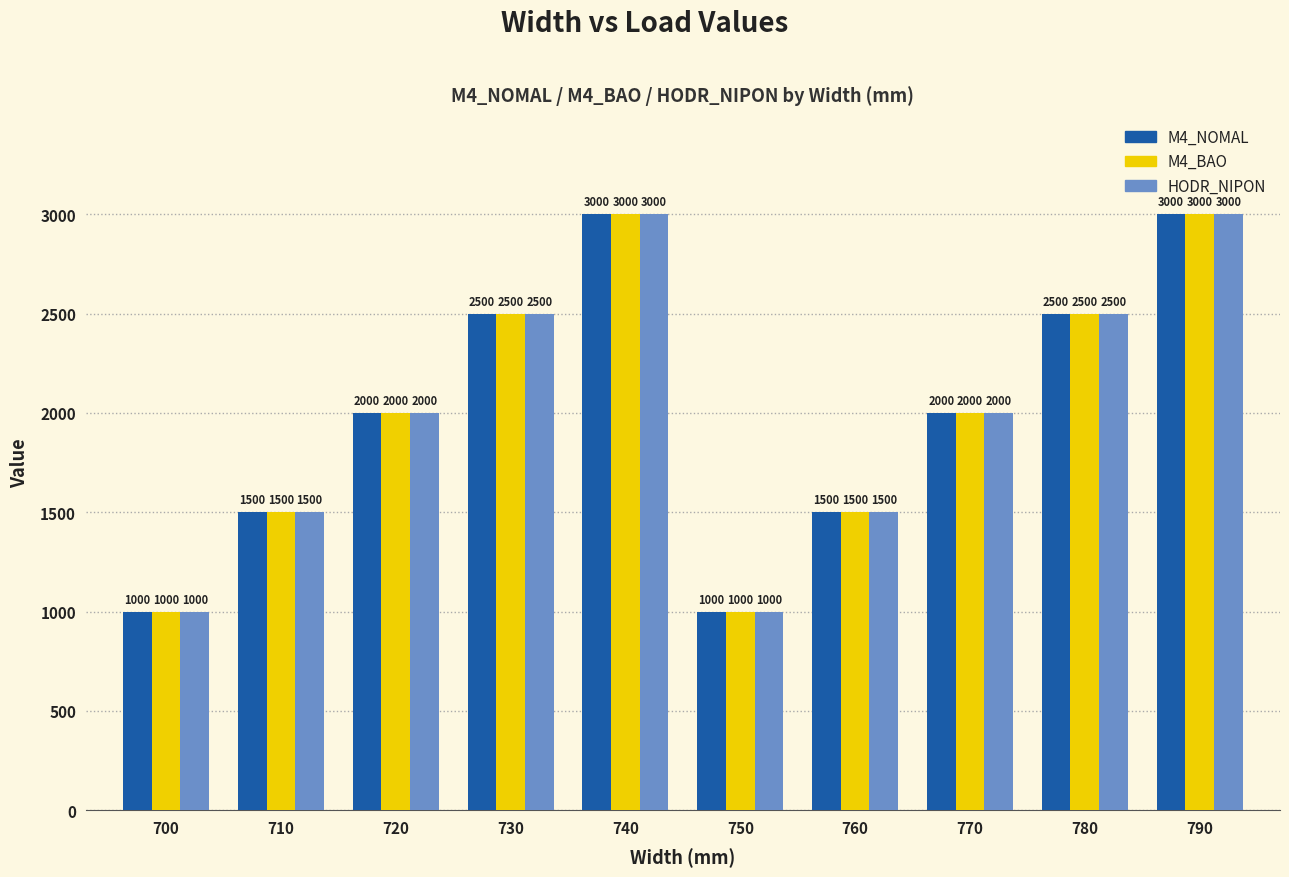

True or false: M4_NOMAL has a value of 227 at 750.

False